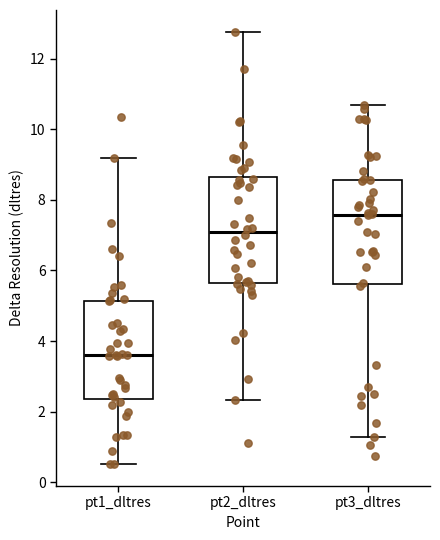

Where is the lower edge of the box for pt3_dltres on the y-axis? The values are not printed on the chart, so give them approximately, as read against the axis.

5.6